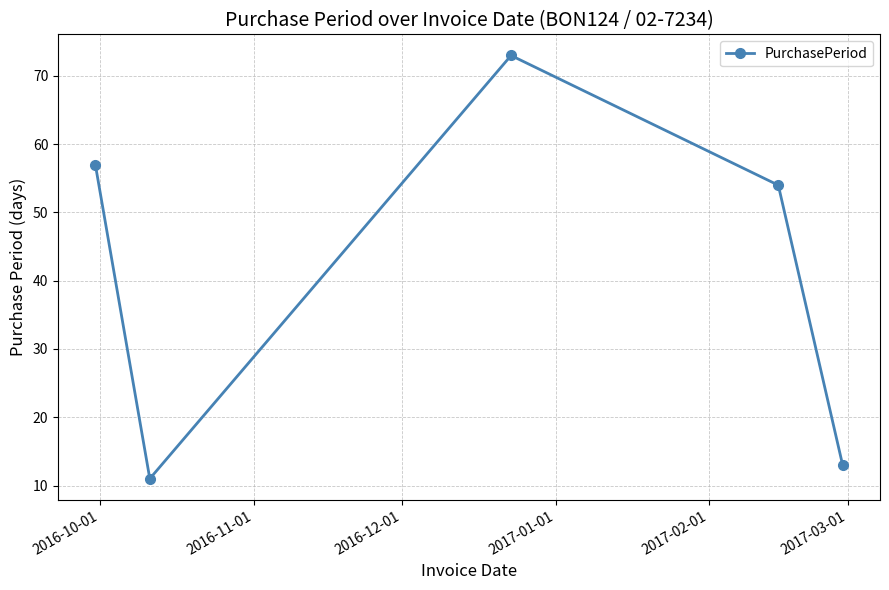

True or false: there are more than 0 points higher than both neighbors.

True